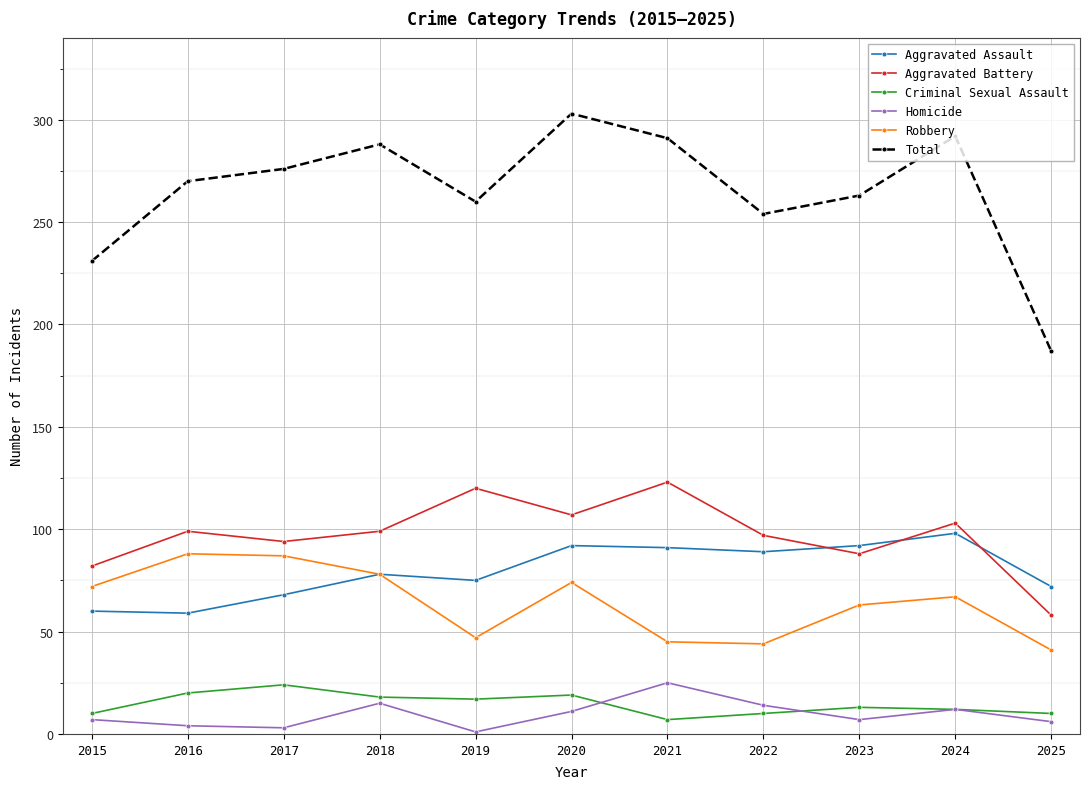

True or false: Total and Aggravated Battery cross at least once.

False